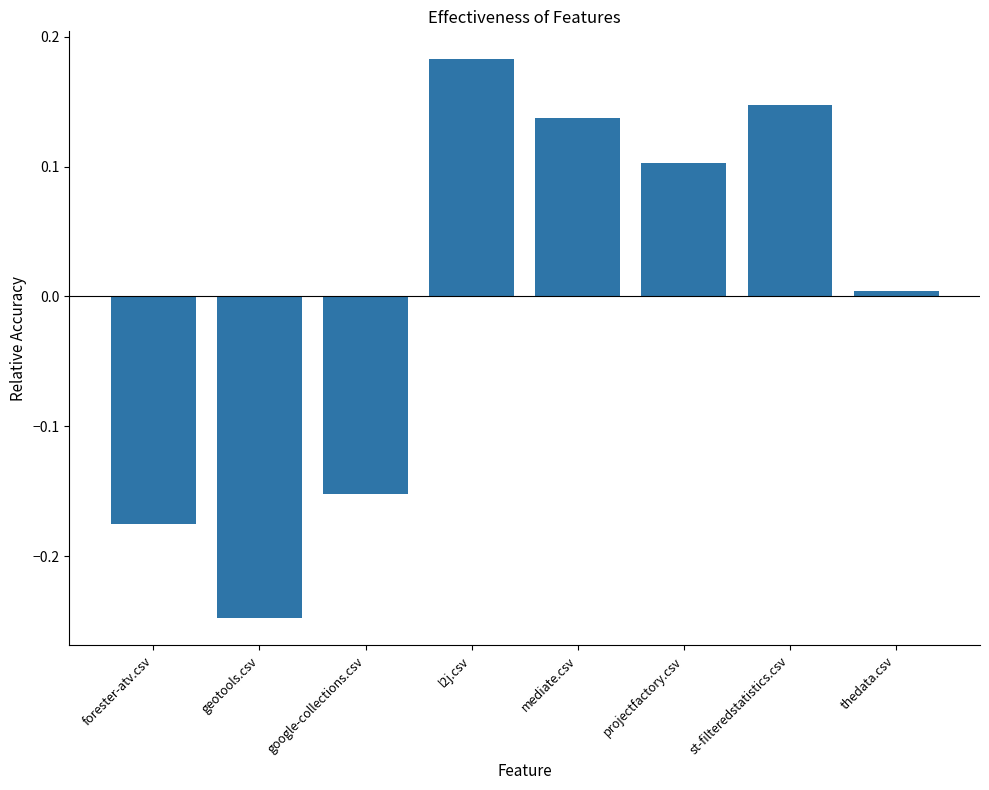

Between projectfactory.csv and thedata.csv, which is larger?

projectfactory.csv